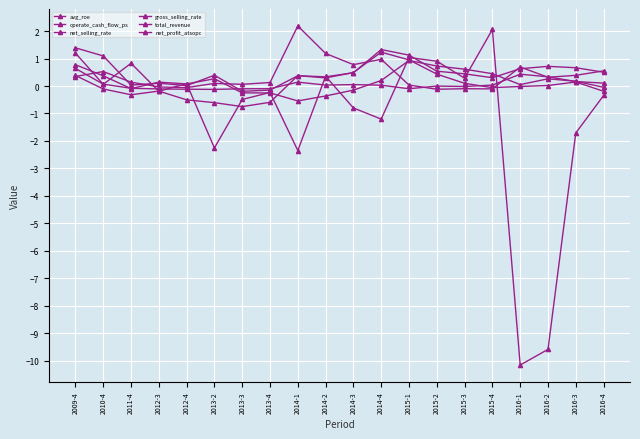

Is this an area chart (filled region under the line)?

No